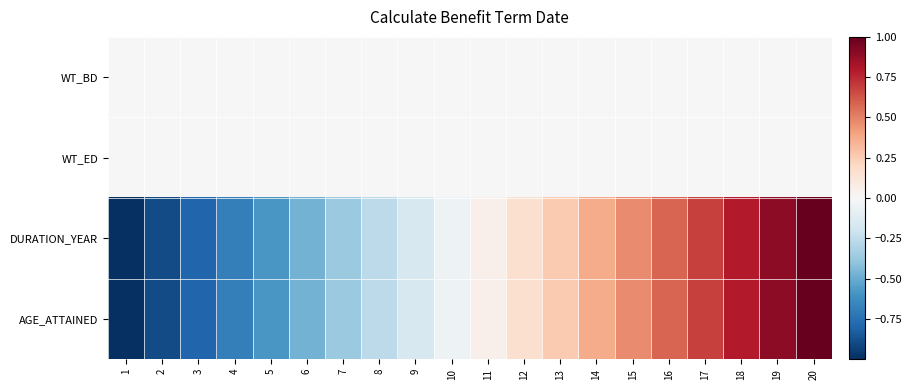

List the series in order of their peak value, lowest first.

WT_BD, WT_ED, DURATION_YEAR, AGE_ATTAINED